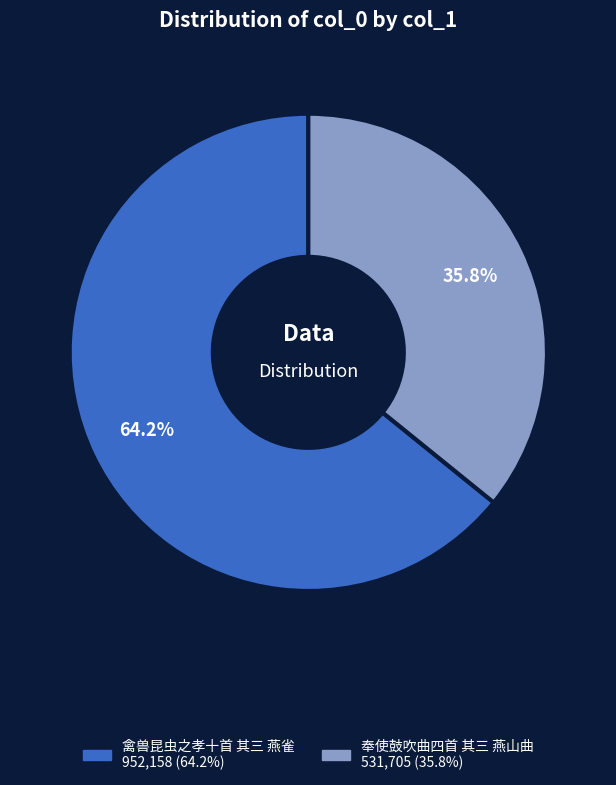

To the nearest percent, what is the combined percentage of 奉使鼓吹曲四首 其三 燕山曲 and 禽兽昆虫之孝十首 其三 燕雀?

100%